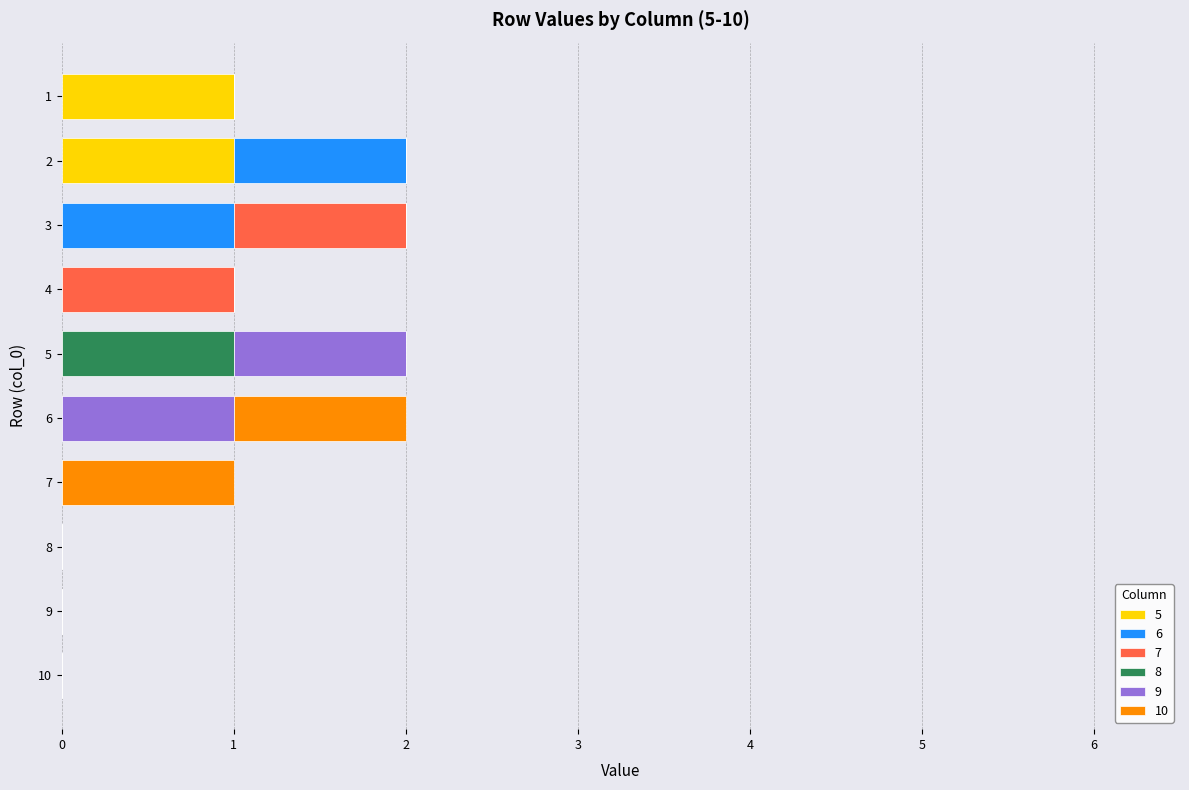

Is it true that 5 equals 0 at 5?

True